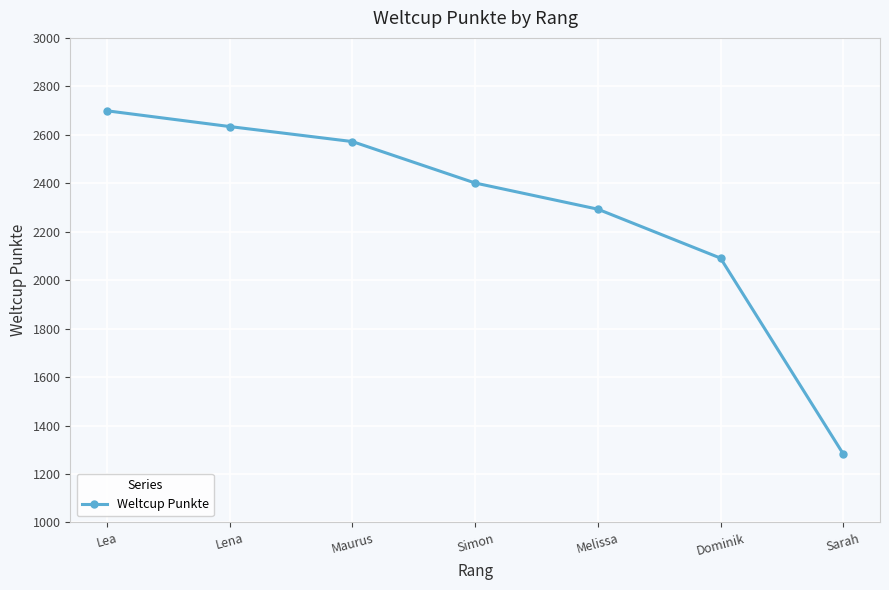

What is the smallest value displayed?

1283